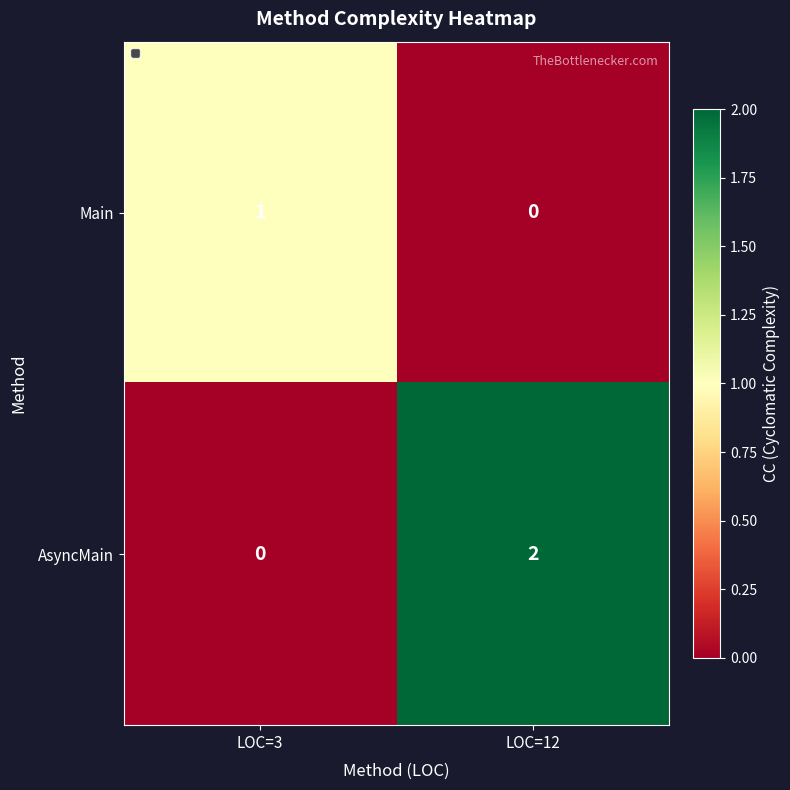

Rank the series by their maximum value, from lowest to highest.

Main, AsyncMain